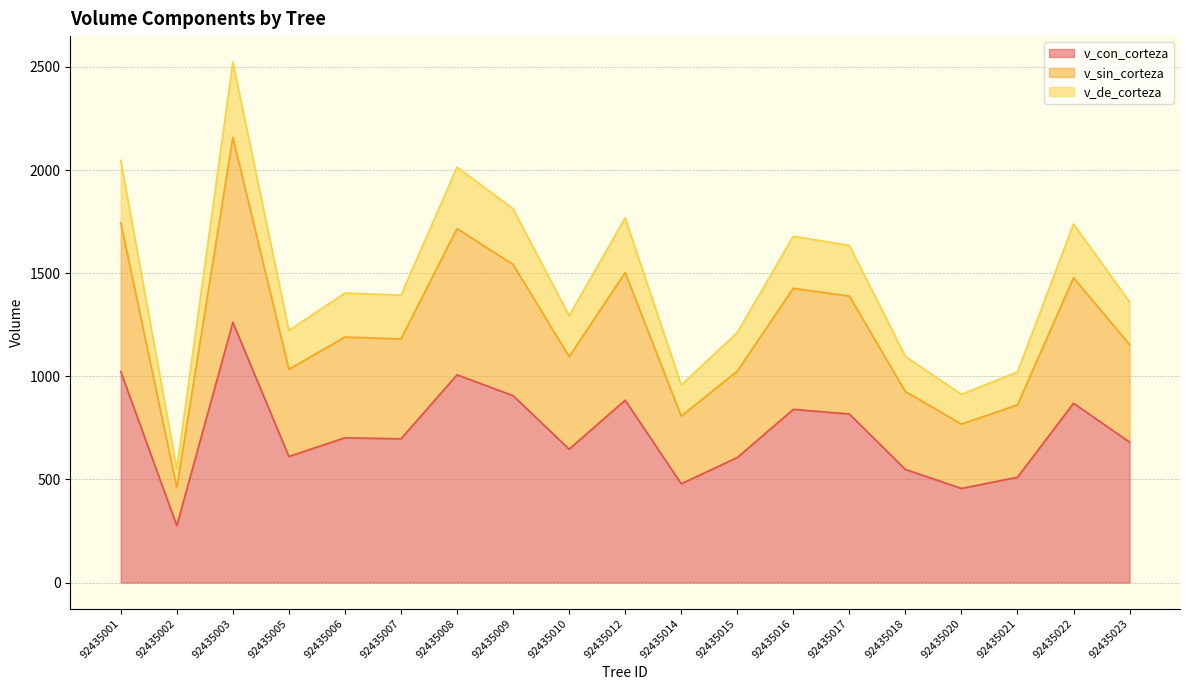

True or false: v_sin_corteza and v_con_corteza intersect in this chart.

False